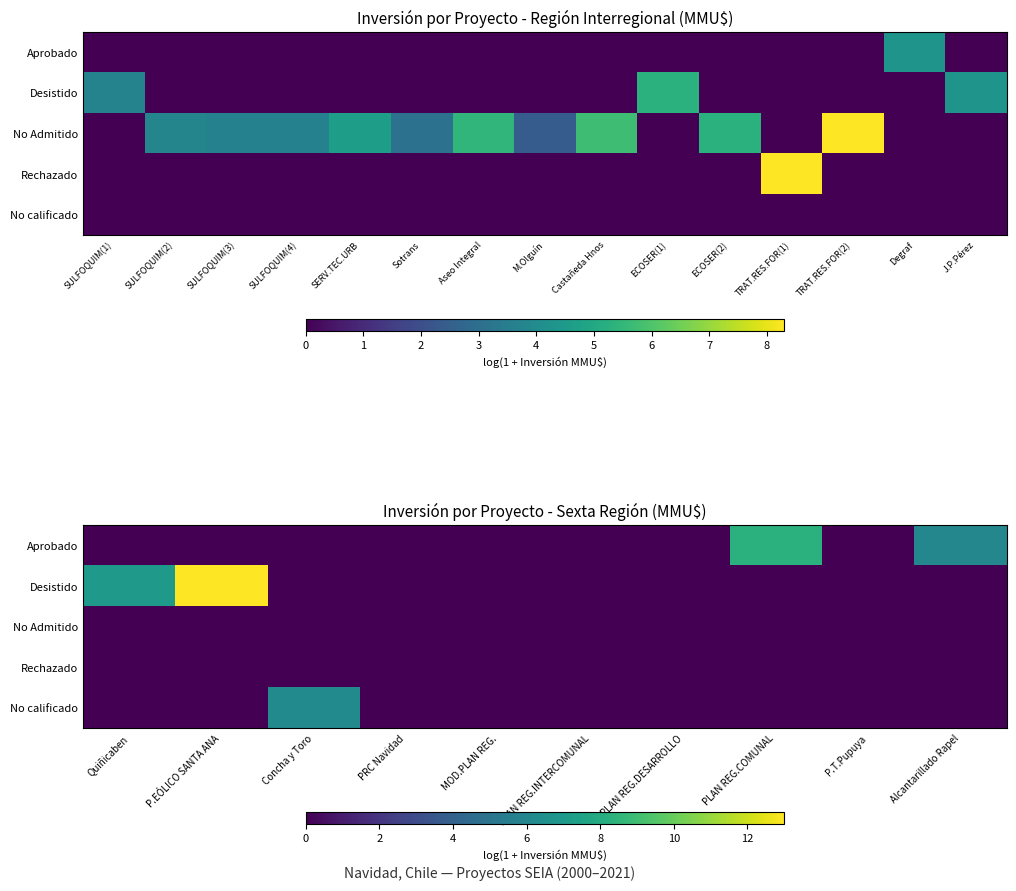

What is the difference between the highest and lowest values at Alcantarillado Rapel?

6.0